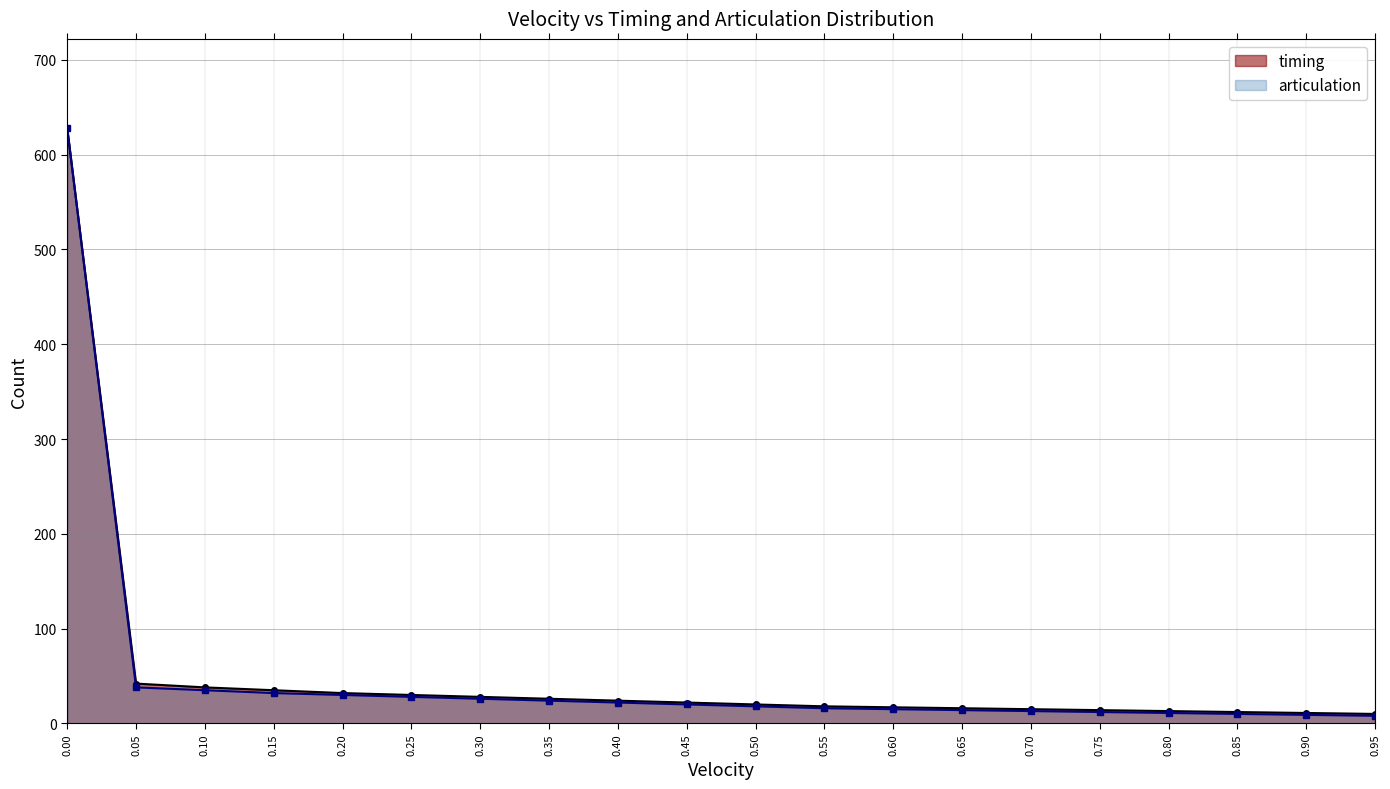

Which label corresponds to the smallest value in the chart?

0.95